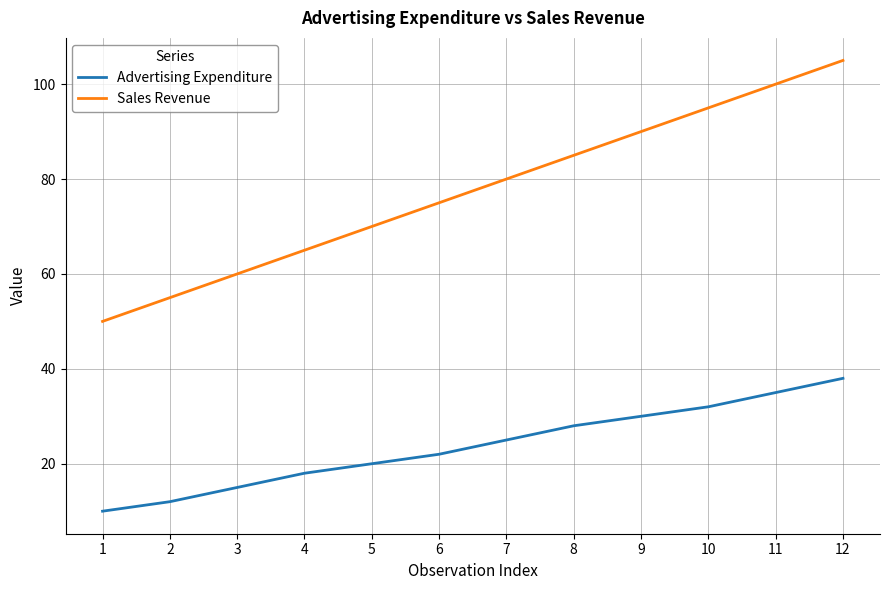

What is the smallest value displayed?

10